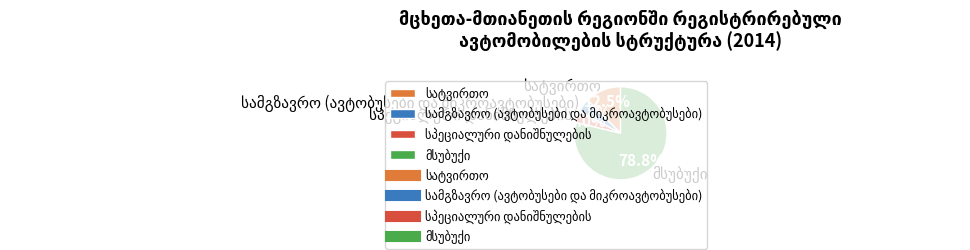

How many segments does this pie chart have?

4